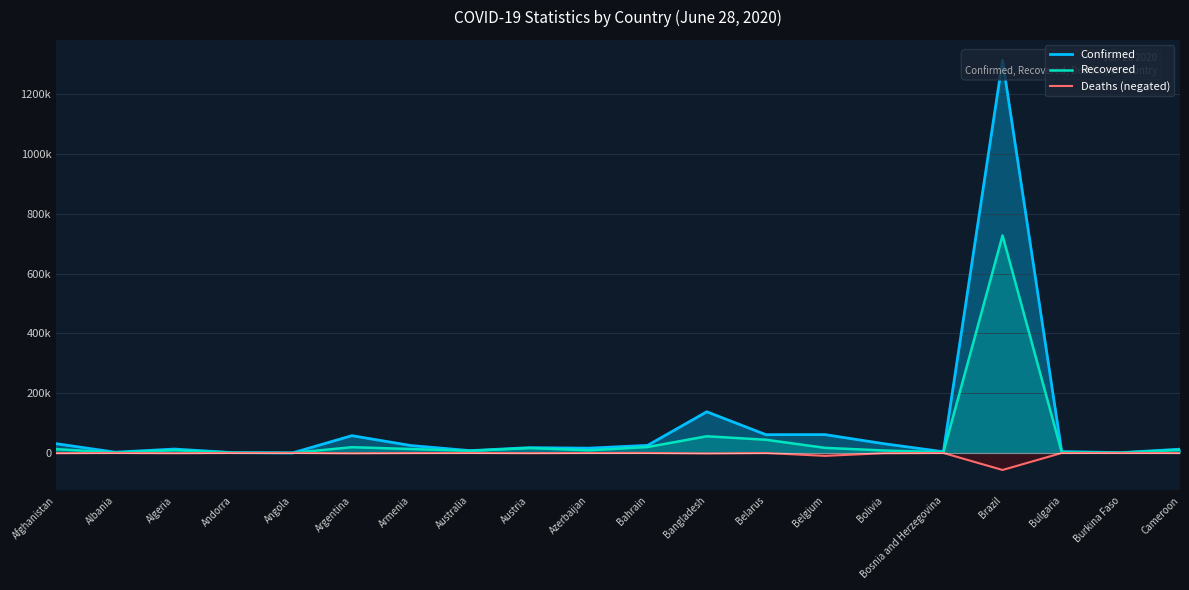

Is the value of Deaths (negated) at Angola greater than the value of Confirmed at Andorra?

No